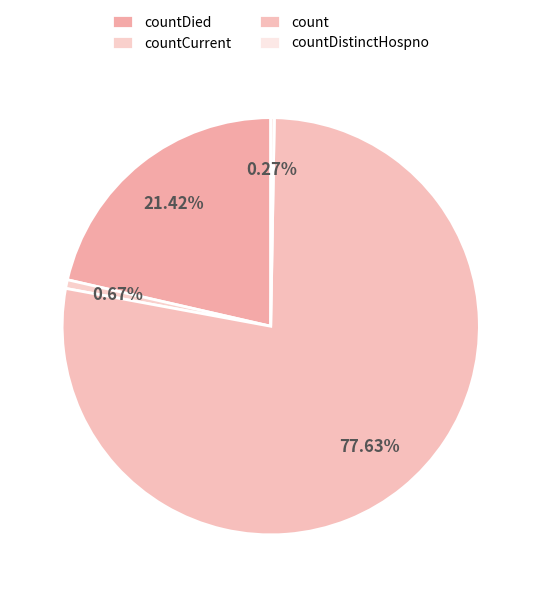

True or false: count accounts for 85% of the total.

False